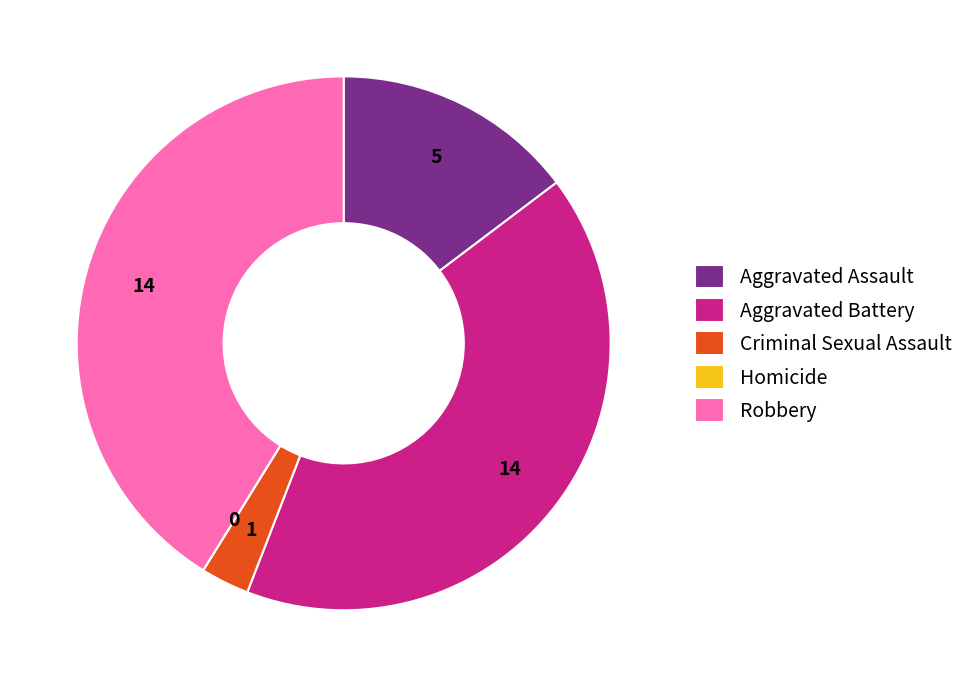

What is the ratio of the value at Robbery to the value at Aggravated Battery?

1.0